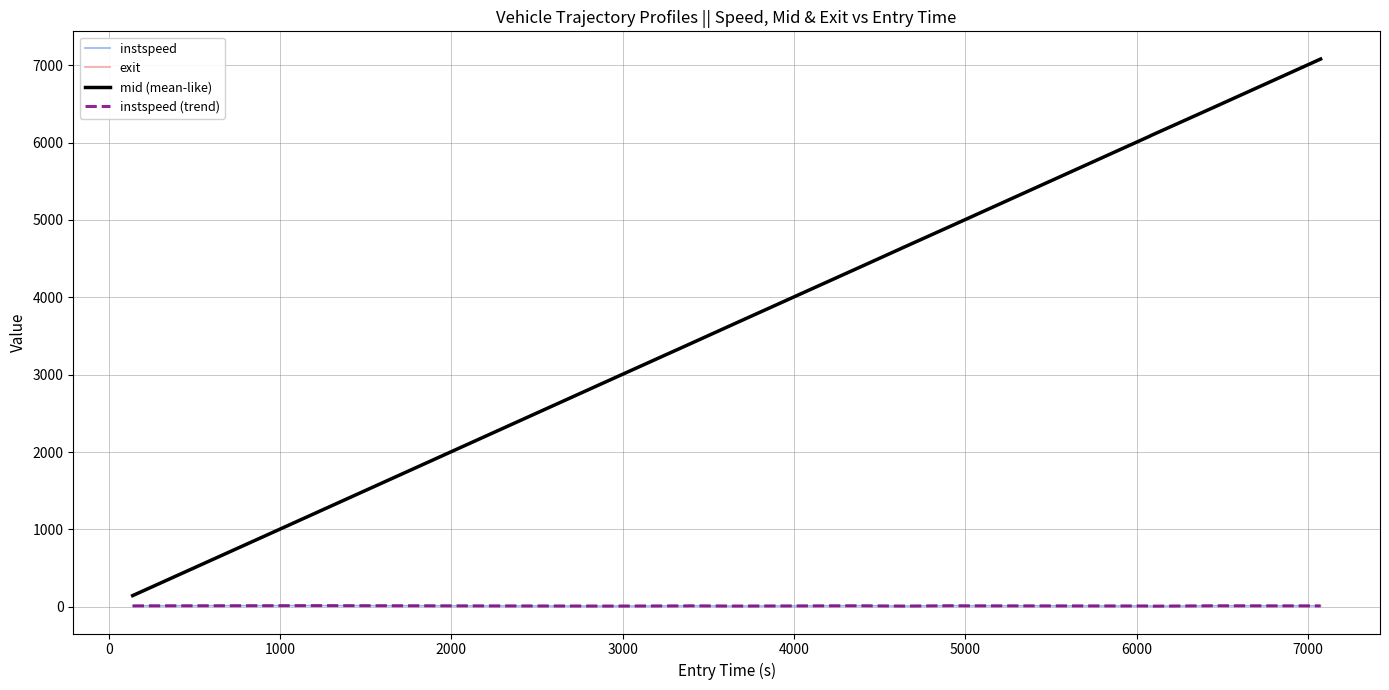

How many lines are shown in the chart?

4